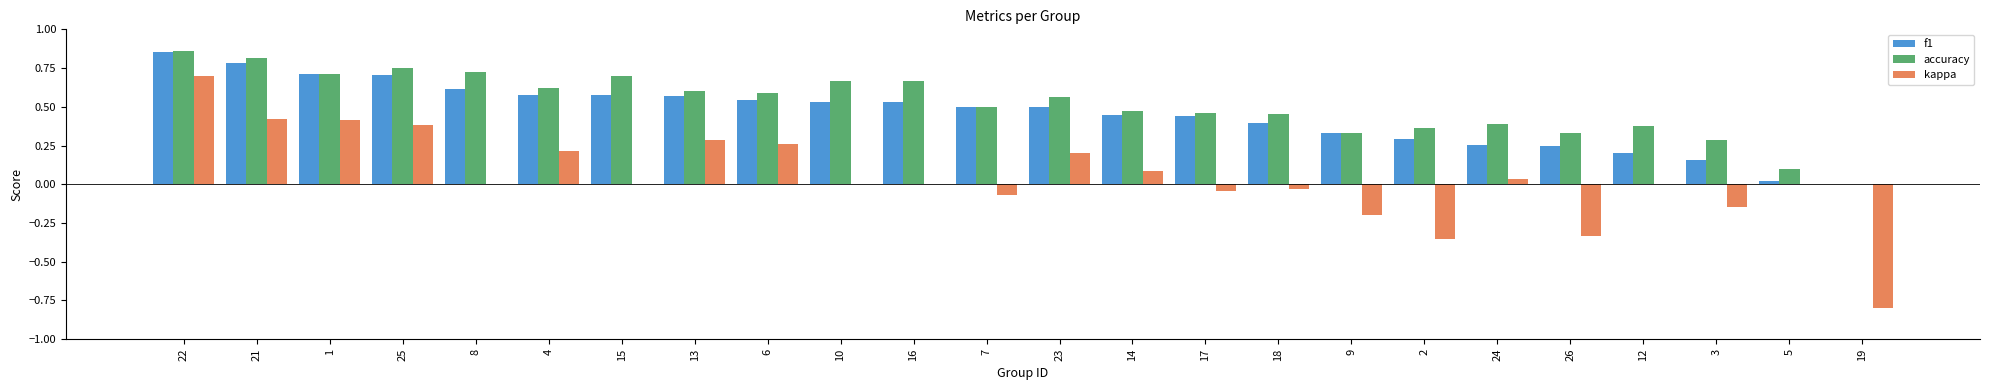

Count the accuracy values in the range 0 to 1.

24